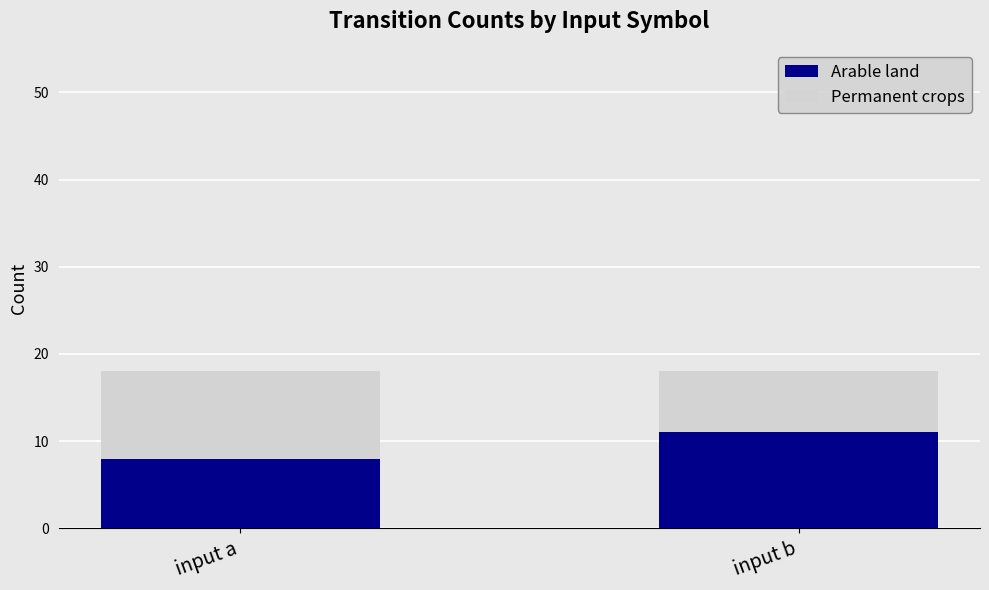

List the labels in order of Arable land value, largest first.

input b, input a